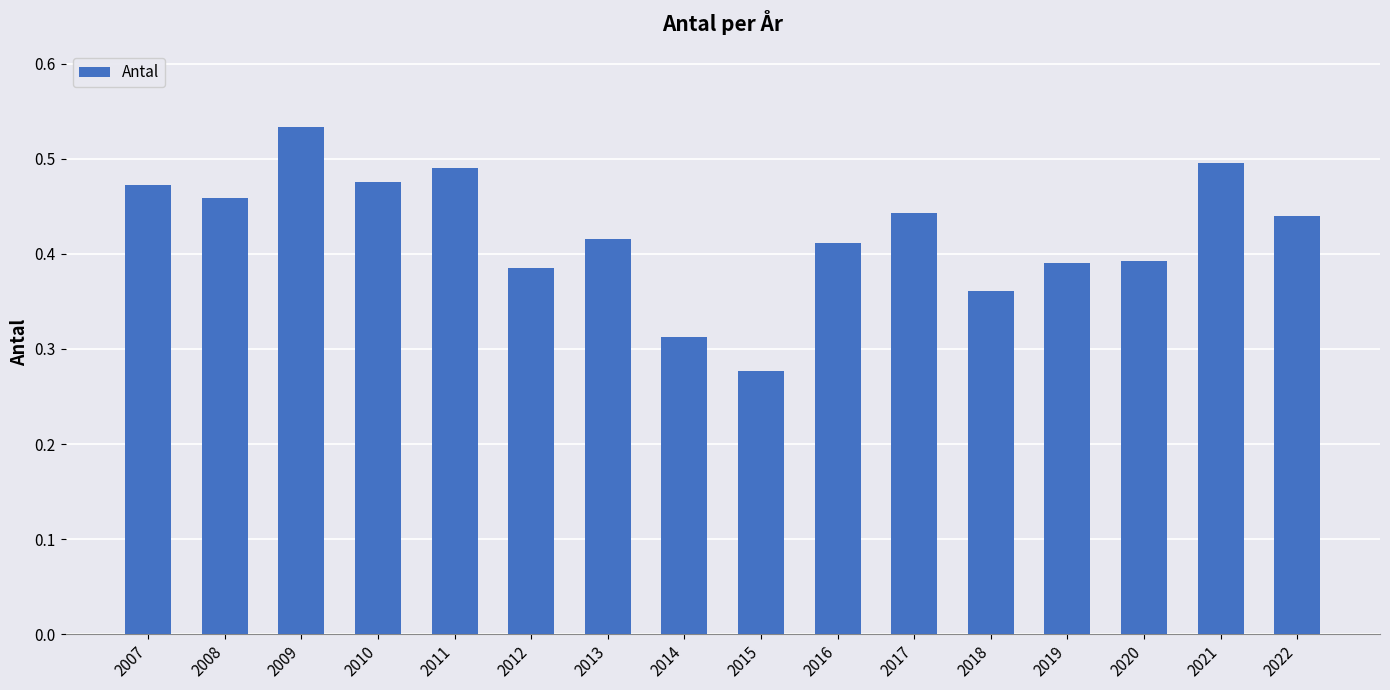

Count the values in the range 0 to 1.

16